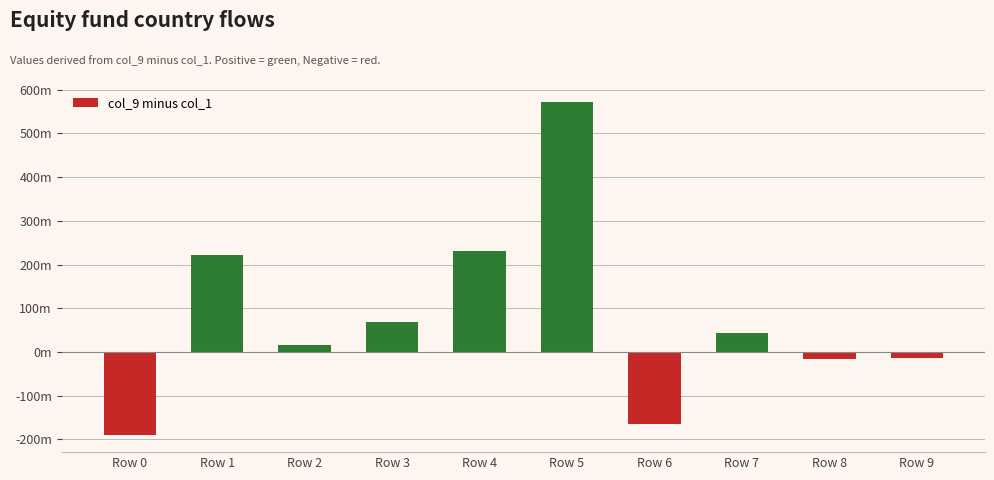

The value at Row 7 is 44. True or false?

True